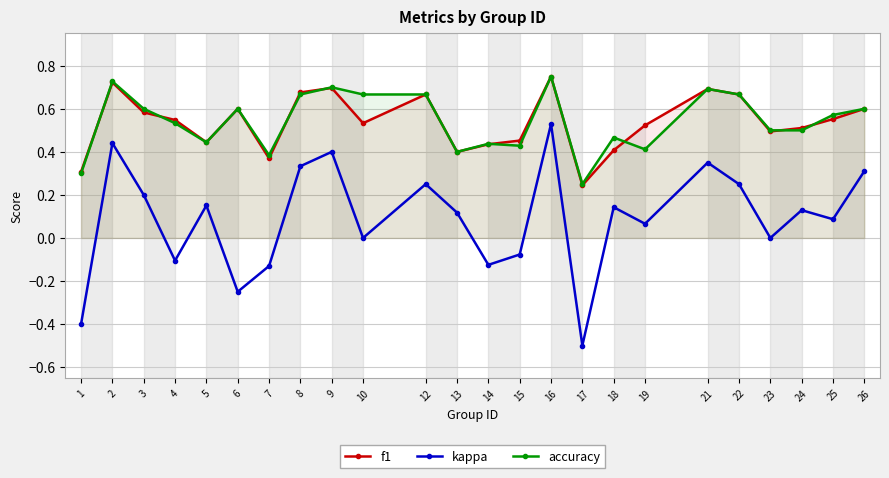

What is the difference between the second highest and second lowest values in the accuracy series?

0.4